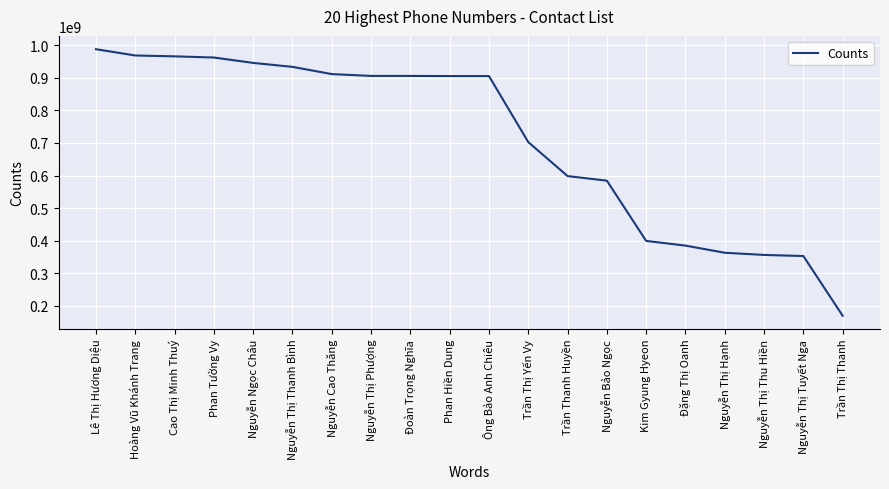

How many lines are shown in the chart?

1